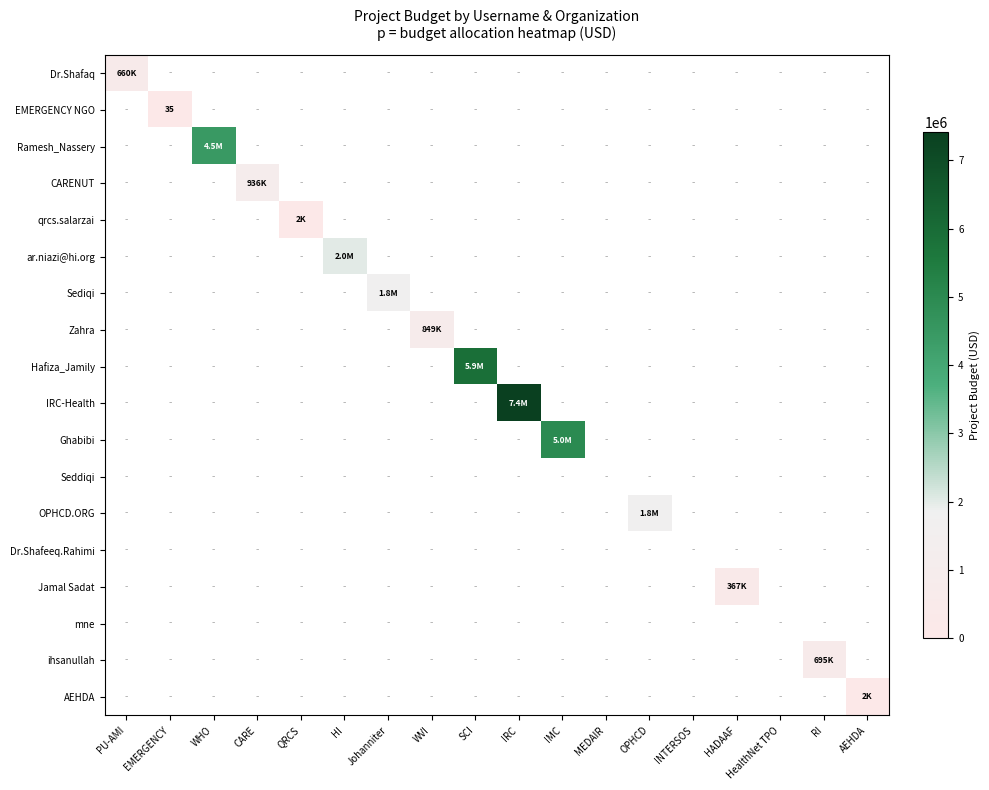

Which category has the highest value across all series?

IRC